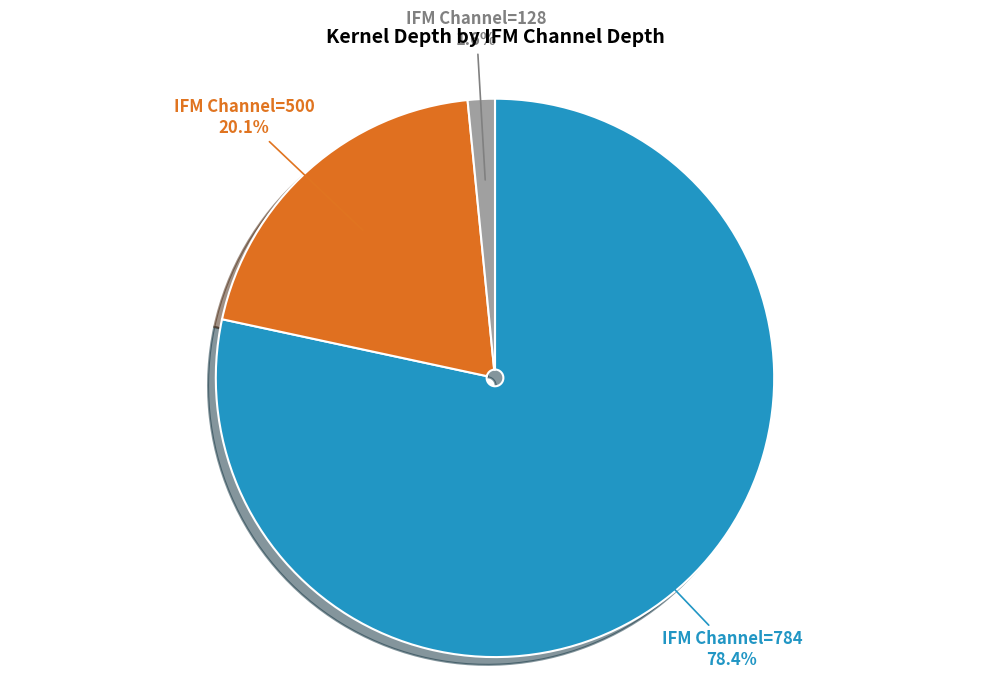

Is there any slice that represents more than half of the pie?

Yes